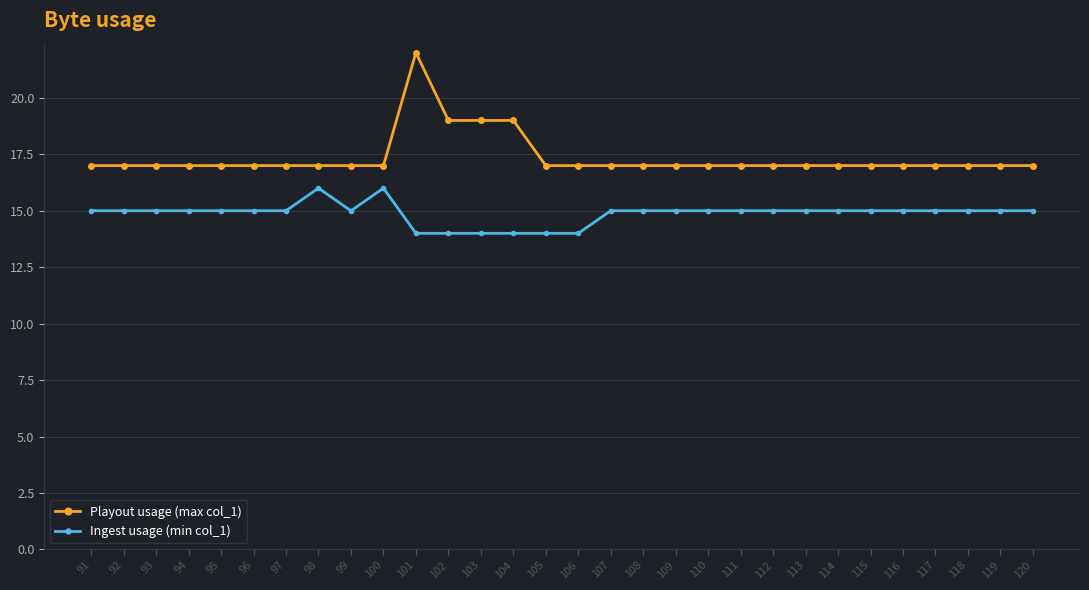

True or false: Playout usage (max col_1) and Ingest usage (min col_1) cross at least once.

False